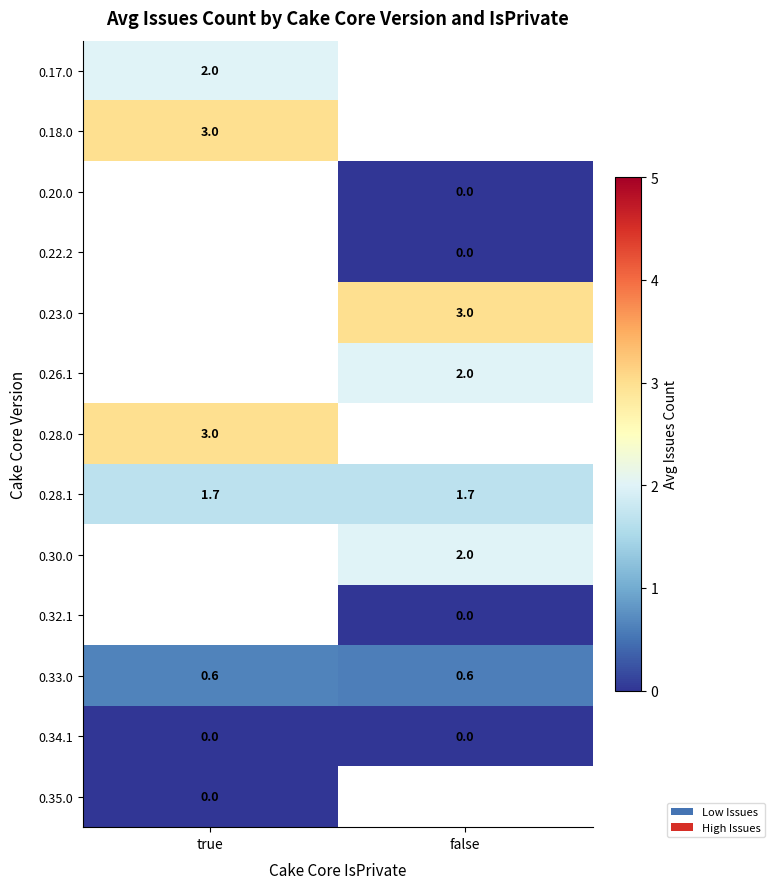

At how many categories does at least one series exceed 0?

2